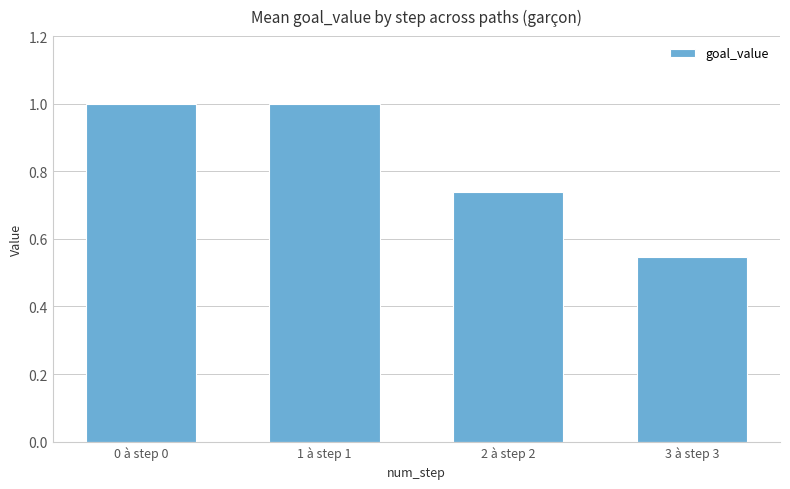

How many categories are shown in the chart?

4